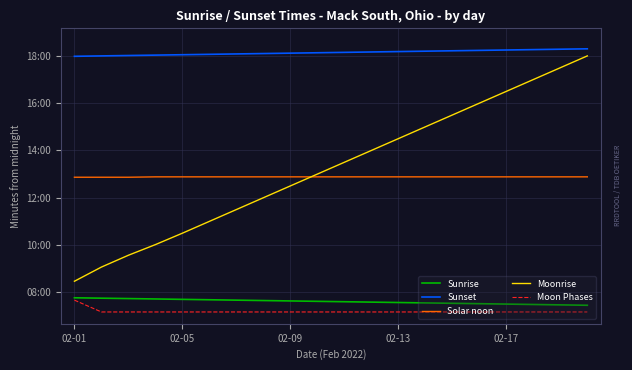

Does the chart display data point markers on the line(s)?

No